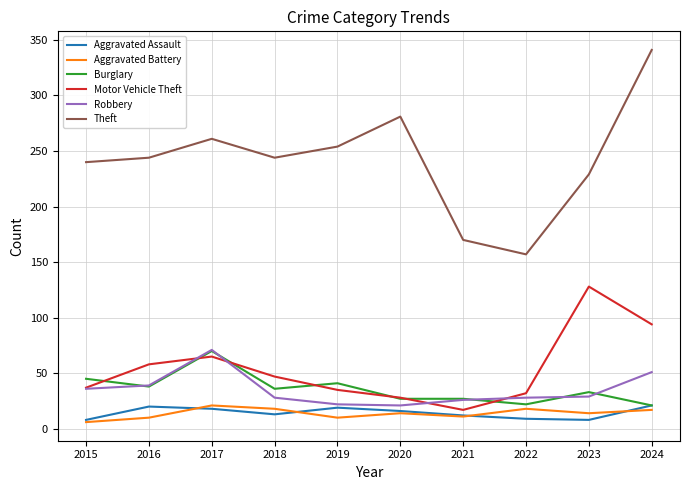

What is the difference between the second highest and minimum values in the Aggravated Assault series?

12